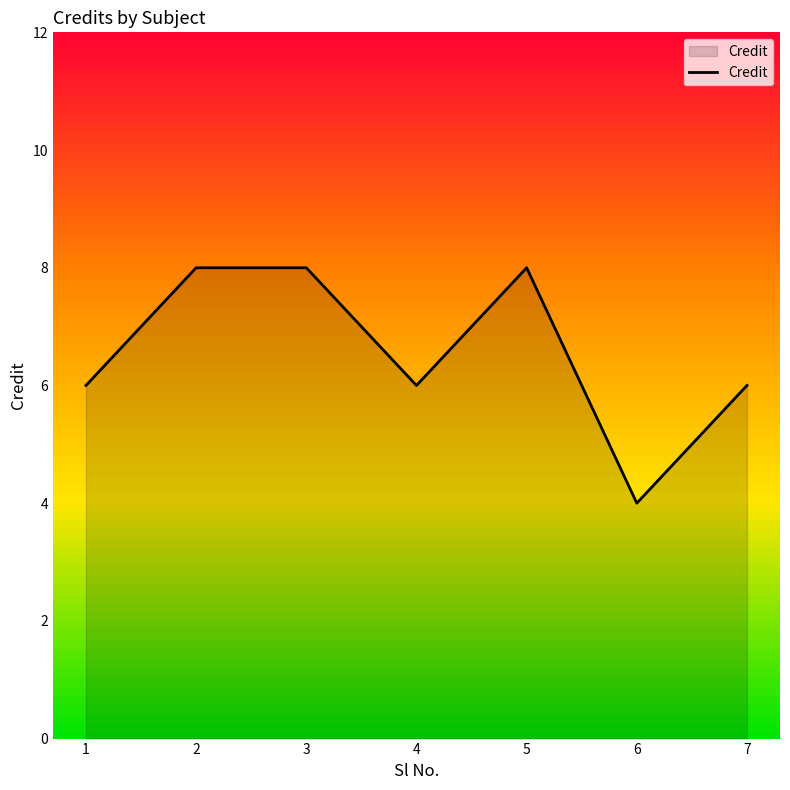

At which category does the data reach its first local valley?

4